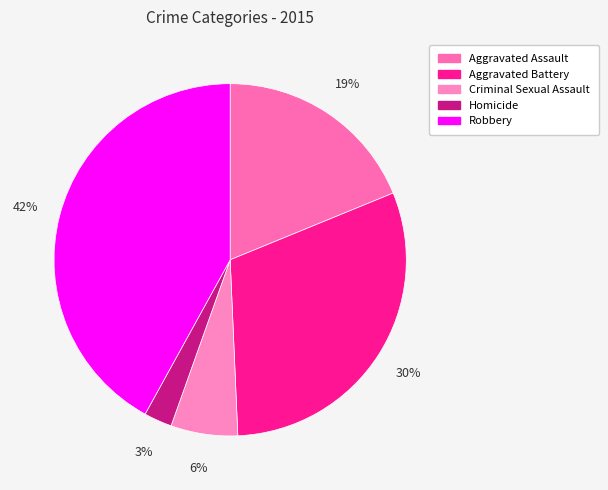

Is it true that Aggravated Battery is 30% of the pie?

True